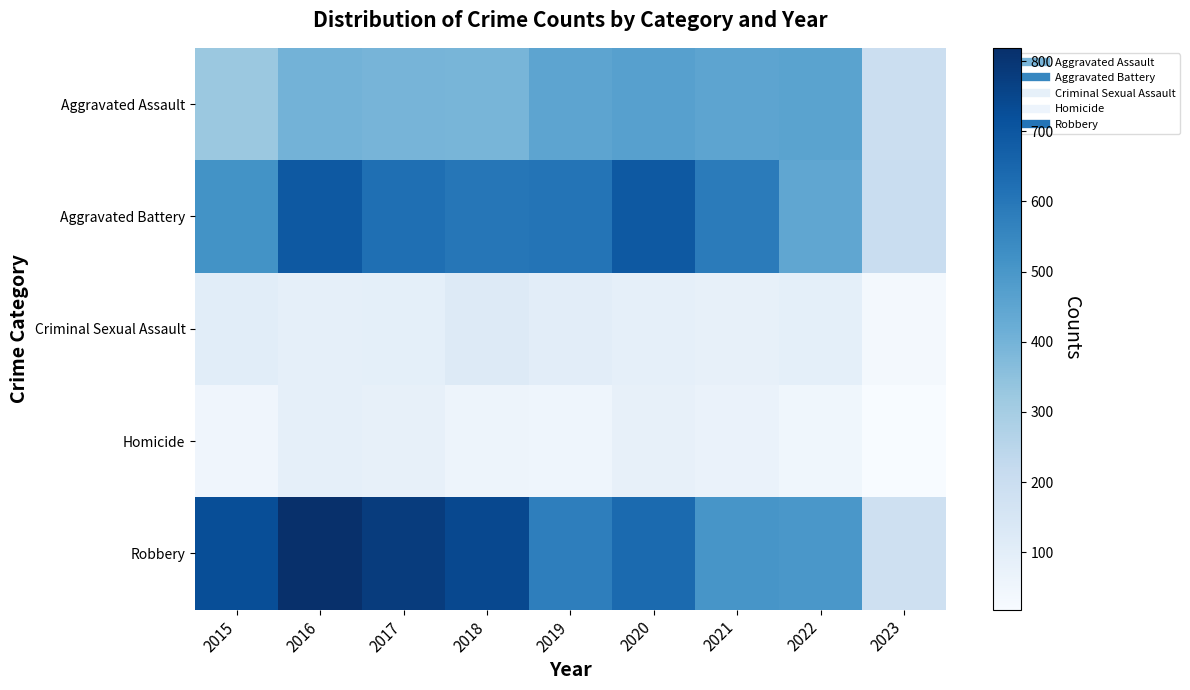

Reading right to left, transcribe all the data shown in this chart.

Aggravated Assault: 2023=195	2022=457	2021=452	2020=468	2019=452	2018=392	2017=396	2016=402	2015=323
Aggravated Battery: 2023=203	2022=446	2021=587	2020=691	2019=608	2018=600	2017=623	2016=691	2015=515
Criminal Sexual Assault: 2023=33	2022=93	2021=82	2020=89	2019=102	2018=122	2017=90	2016=87	2015=105
Homicide: 2023=18	2022=48	2021=69	2020=81	2019=53	2018=56	2017=82	2016=87	2015=50
Robbery: 2023=181	2022=497	2021=506	2020=639	2019=577	2018=741	2017=780	2016=819	2015=726